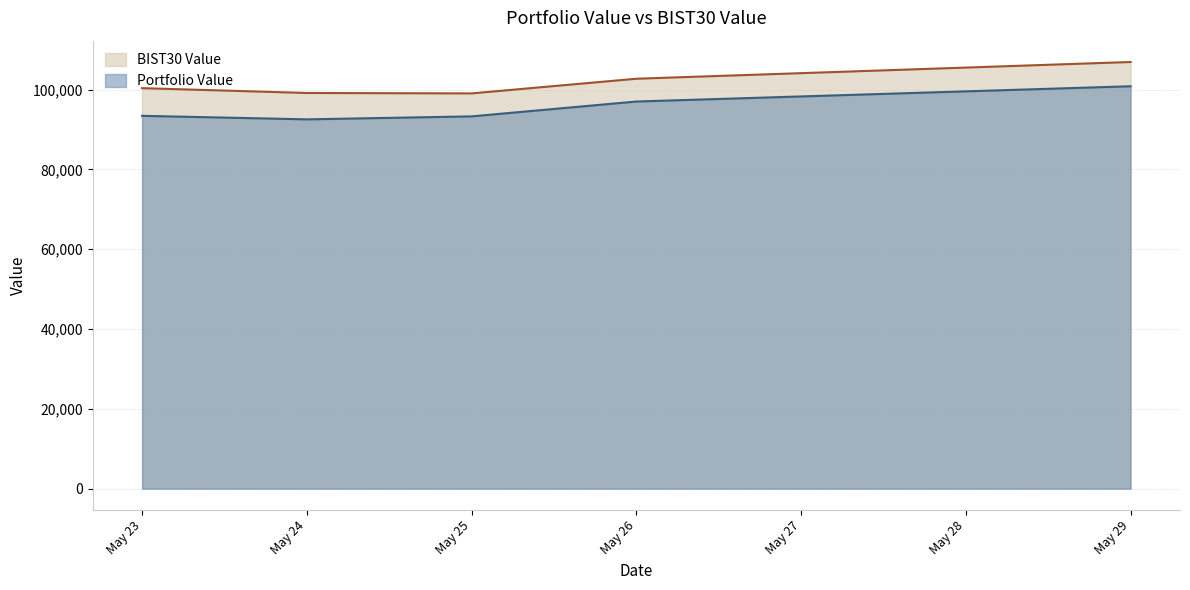

Rank the series by their average value, from lowest to highest.

Portfolio Value, BIST30 Value